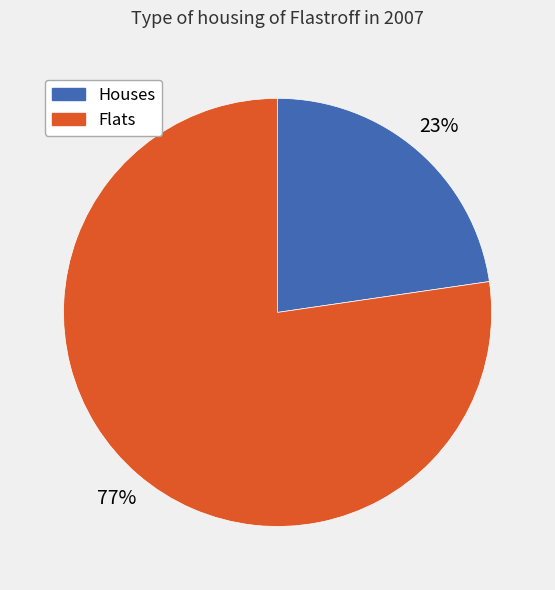

Is there a majority slice in this chart?

Yes